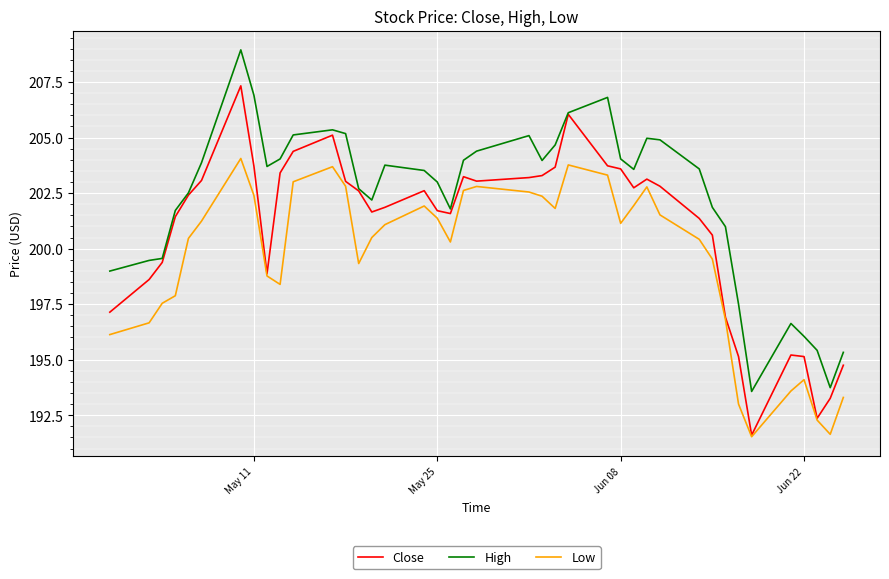

List the series in order of their overall mean, lowest first.

Low, Close, High